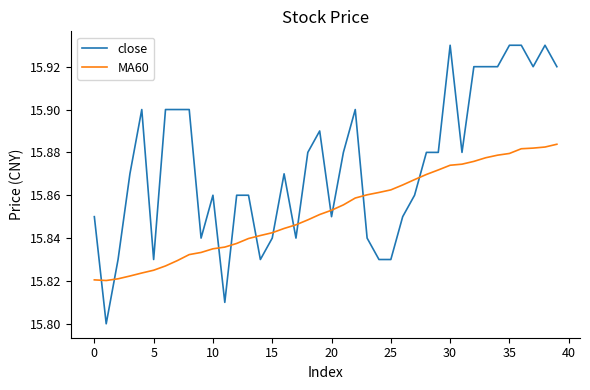

Which series has the largest range (max minus min)?

close